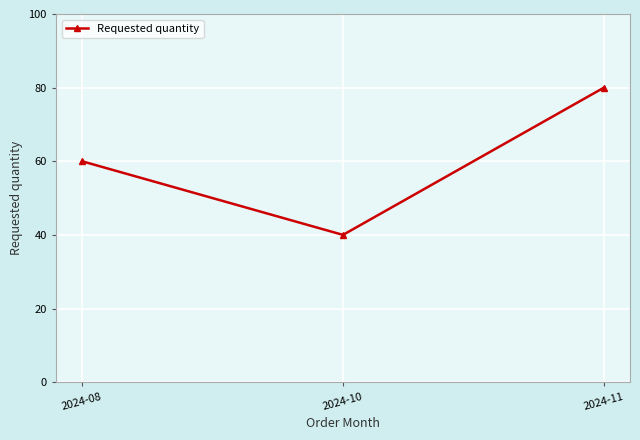

What is the maximum value shown in the chart?

80